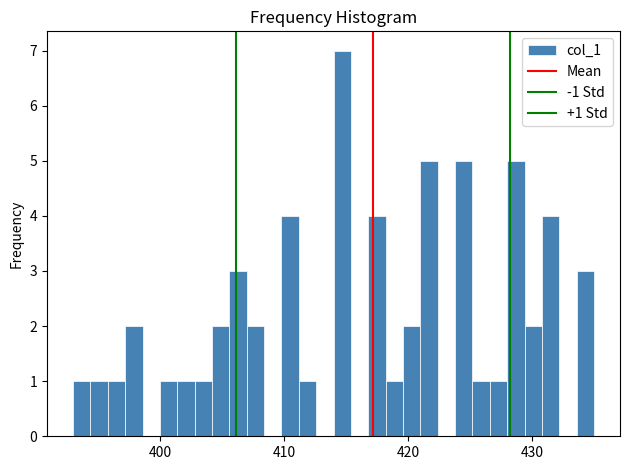

Around what value on the x-axis is the tallest bar? Give the approximate position of its centre, as read against the axis.

415